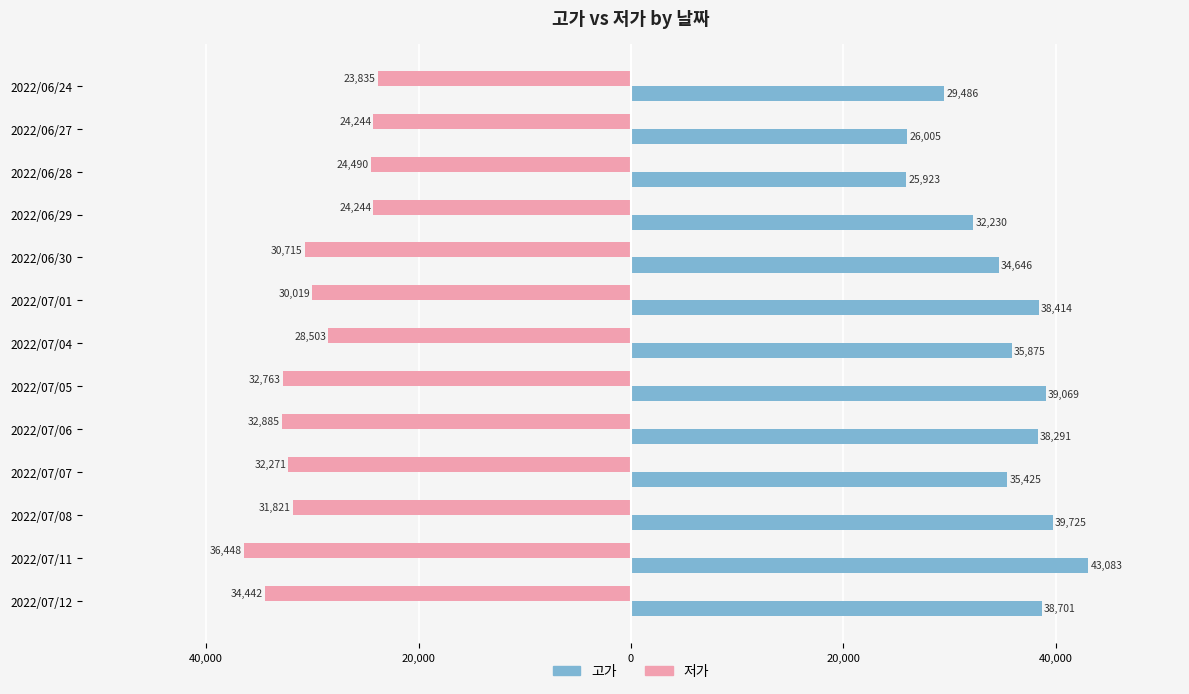

Reading left to right, what are all the values shown in this chart?

고가: 29486	26005	25923	32230	34646	38414	35875	39069	38291	35425	39725	43083	38701
저가: -23835	-24244	-24490	-24244	-30715	-30019	-28503	-32763	-32885	-32271	-31821	-36448	-34442